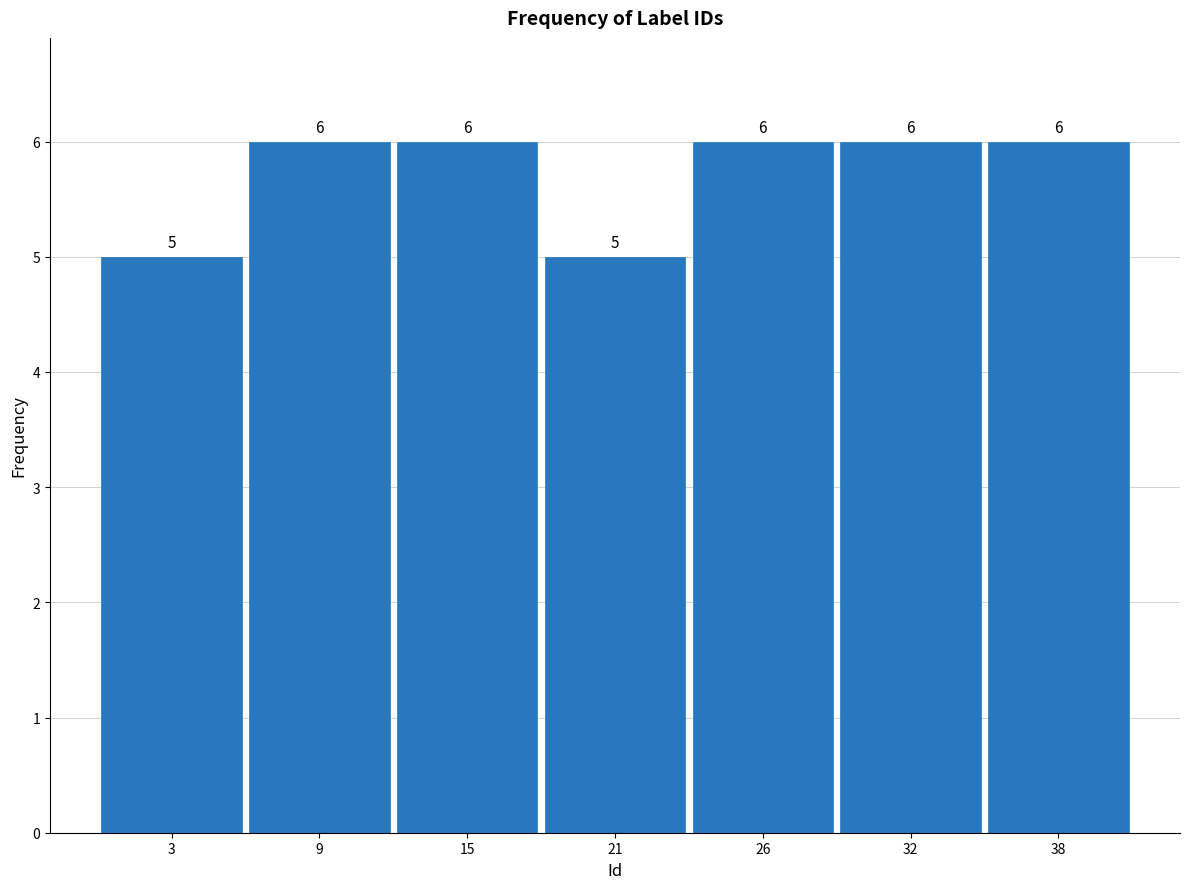

Reading left to right, what are all the values shown in this chart?

3=5	9=6	15=6	21=5	26=6	32=6	38=6